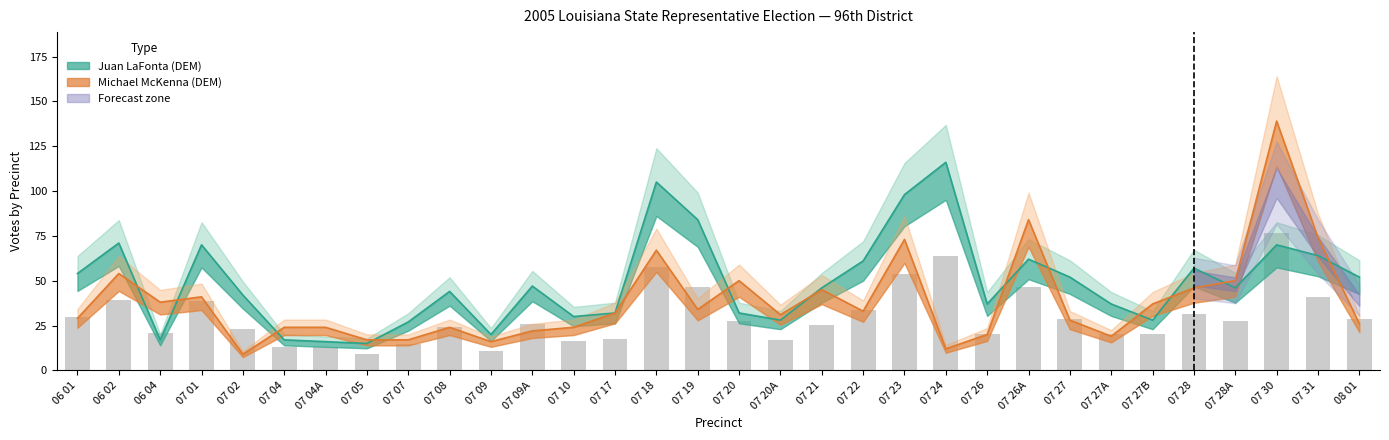

What is the label of the 26th bar from the right?

07 04A